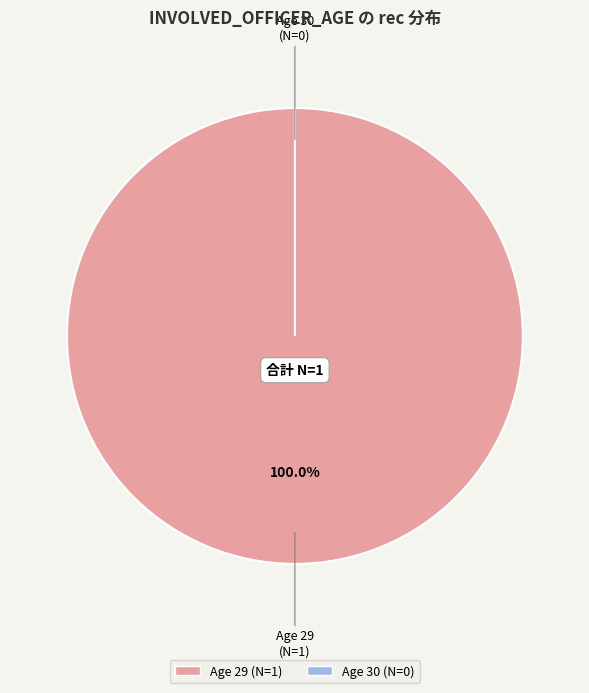

To the nearest percent, what is the difference between the largest and smallest slice percentages?

100%